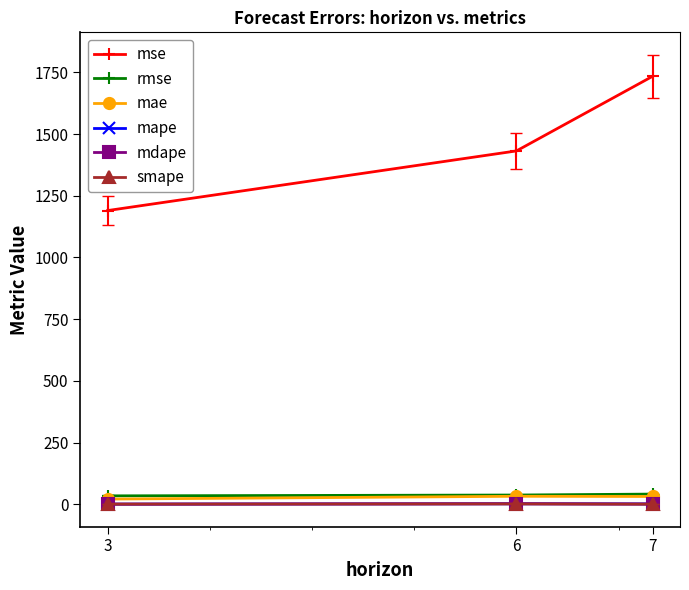

What is the difference between the maximum and minimum values in the mse series?

544.2